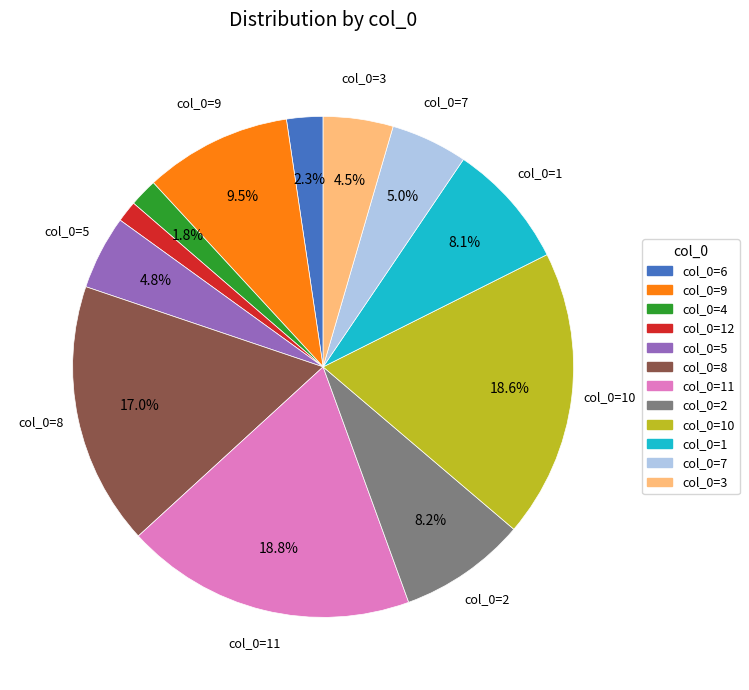

Which has a higher value, col_0=9 or col_0=6?

col_0=9